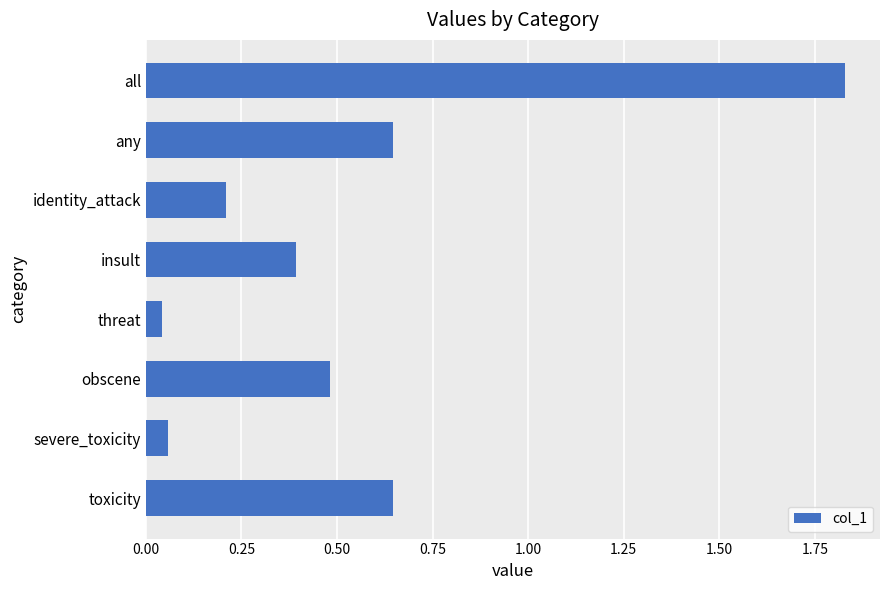

How many categories are shown in the chart?

8